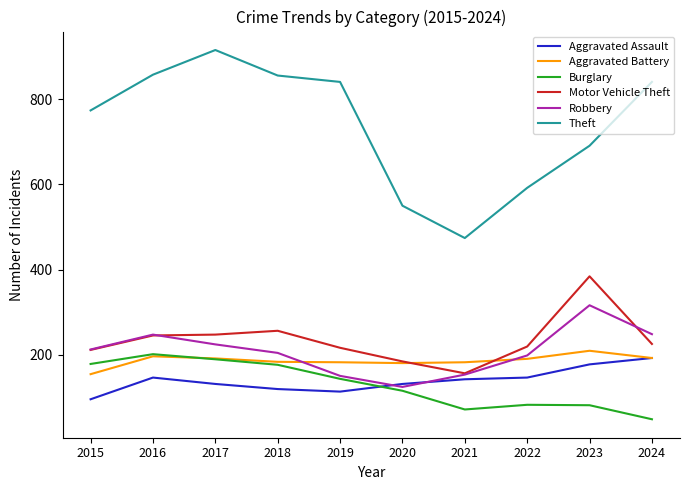

Is the value of Motor Vehicle Theft at 2015 greater than the value of Burglary at 2022?

Yes